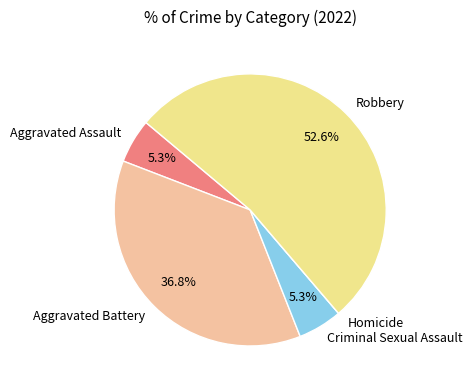

To the nearest percent, what is the average slice percentage?

20%